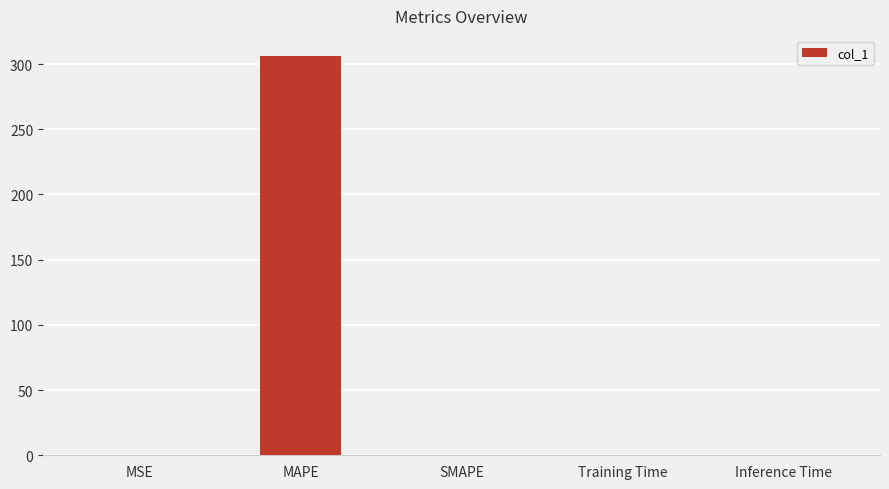

Between MSE and MAPE, which is larger?

MAPE